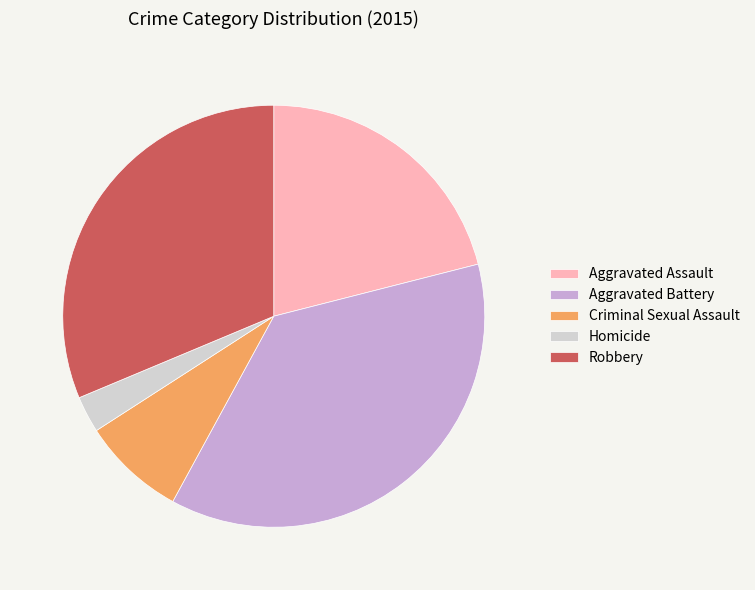

Combined, do Homicide and Aggravated Assault account for over 50%?

No